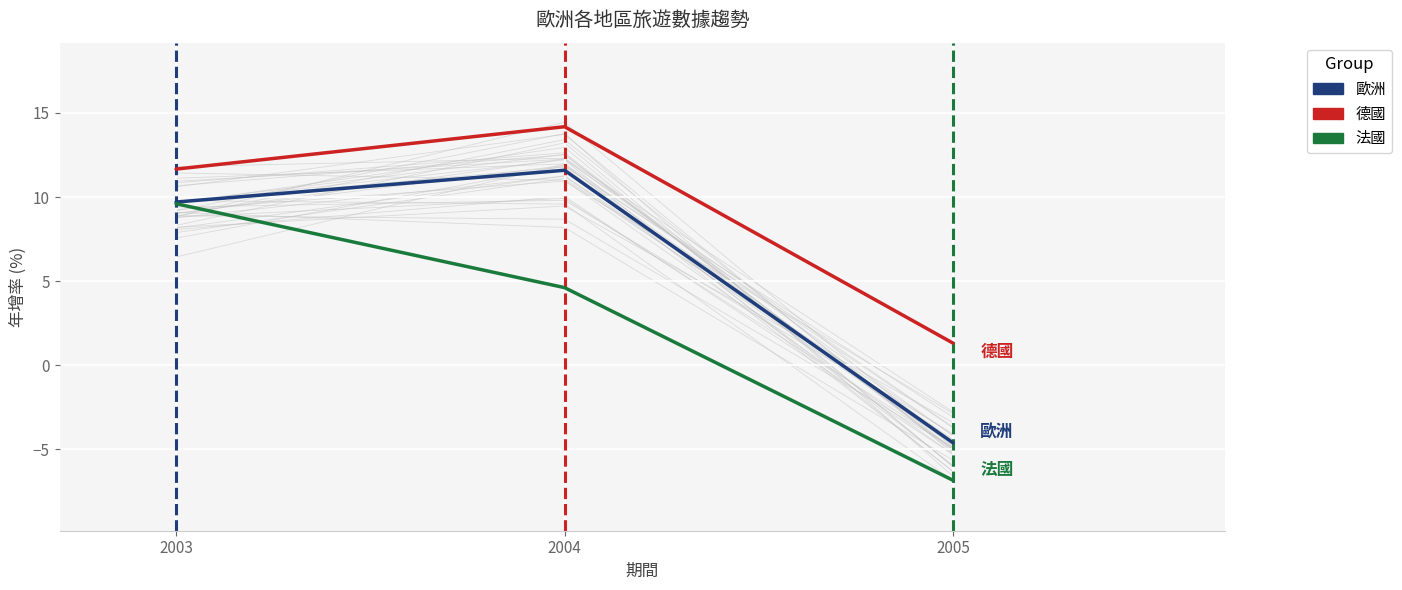

What is the maximum value shown in the chart?

14.2